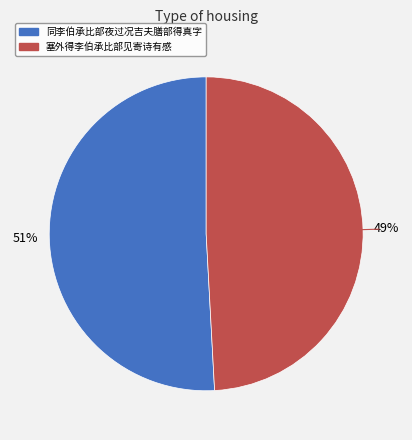

Is it true that 同李伯承比部夜过况吉夫膳部得真字 is 51% of the pie?

True